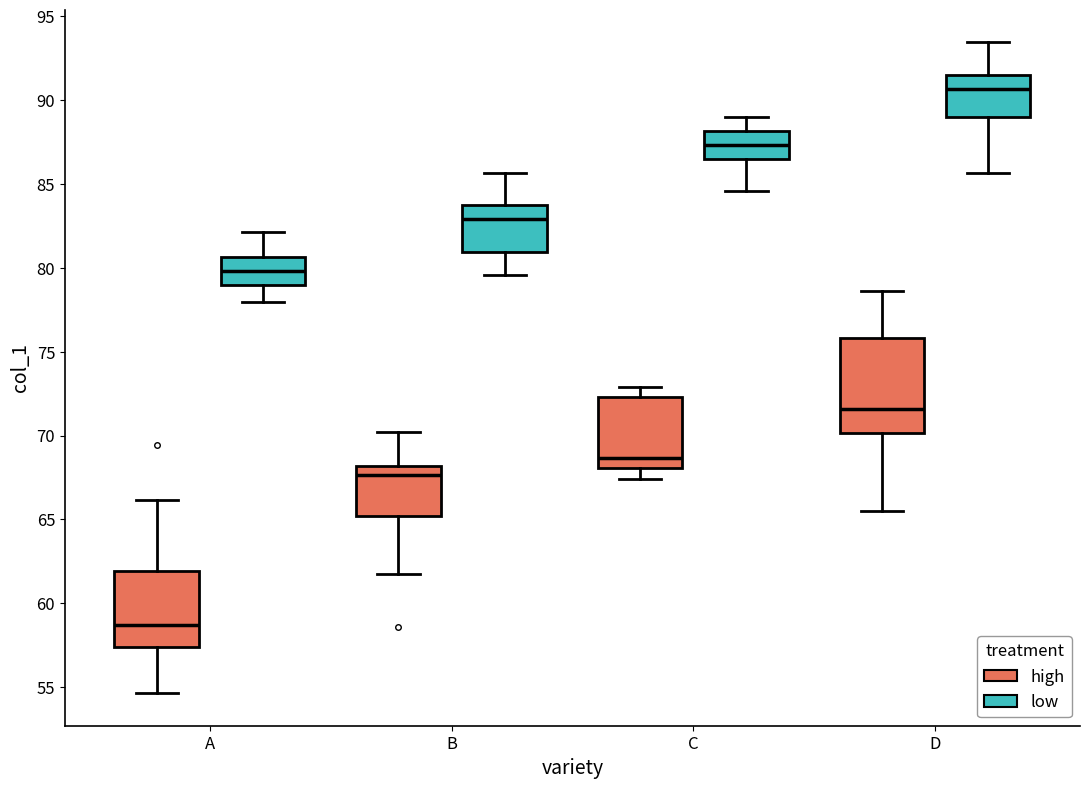

Which box has the highest median line?

D (low)